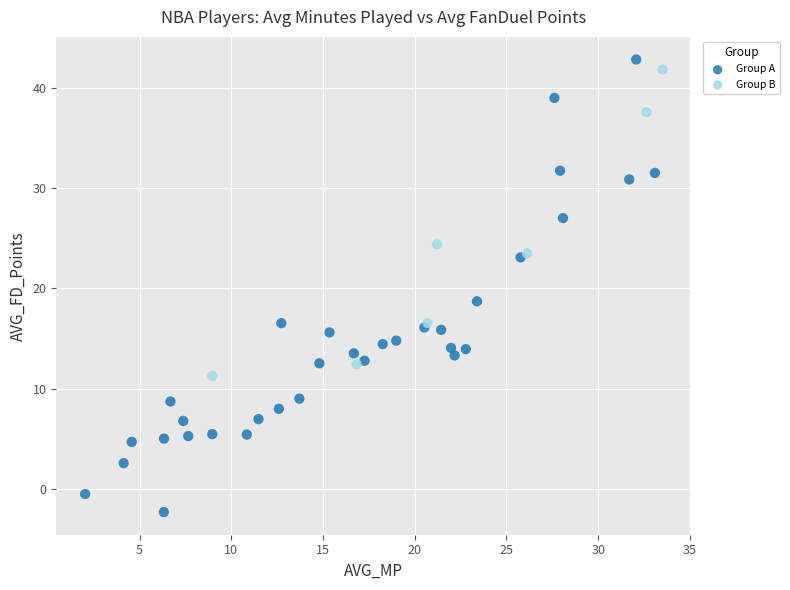

Which series contains the lowest Y value?

Group A